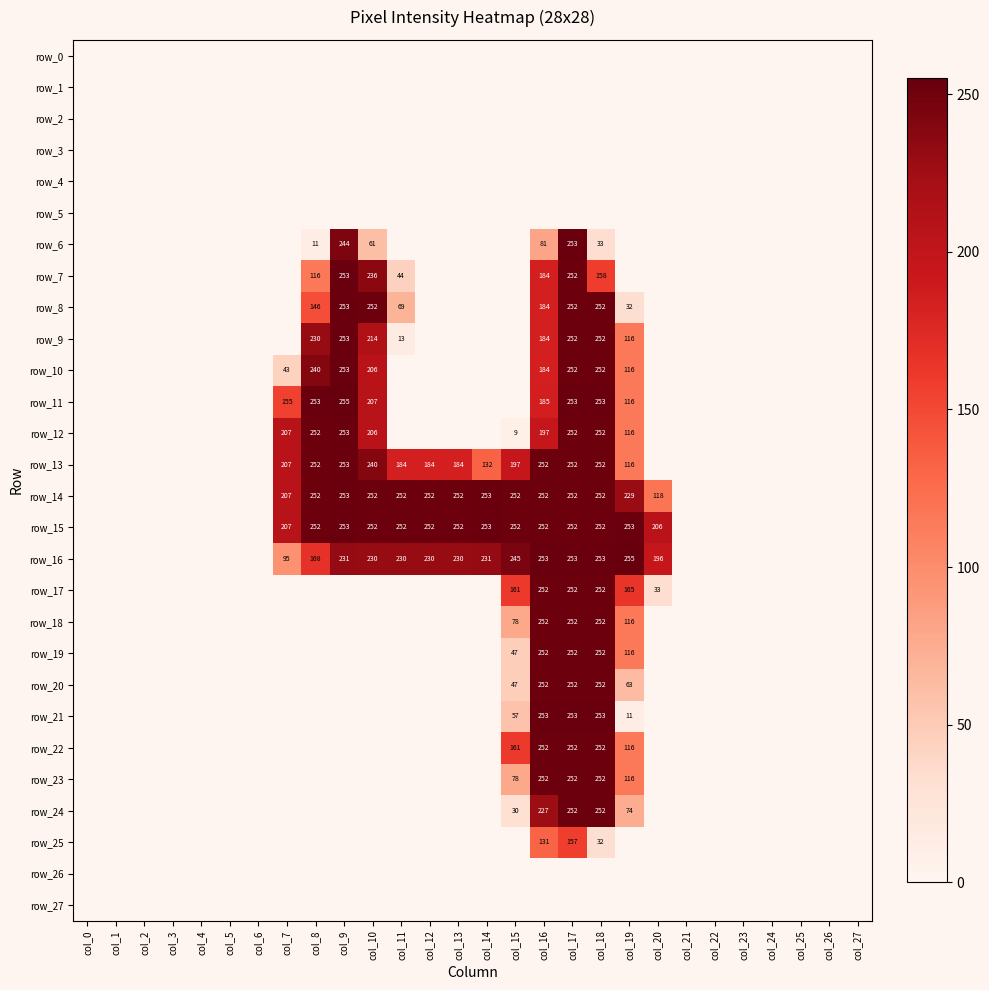

What is the highest value of the row_21 series?

253